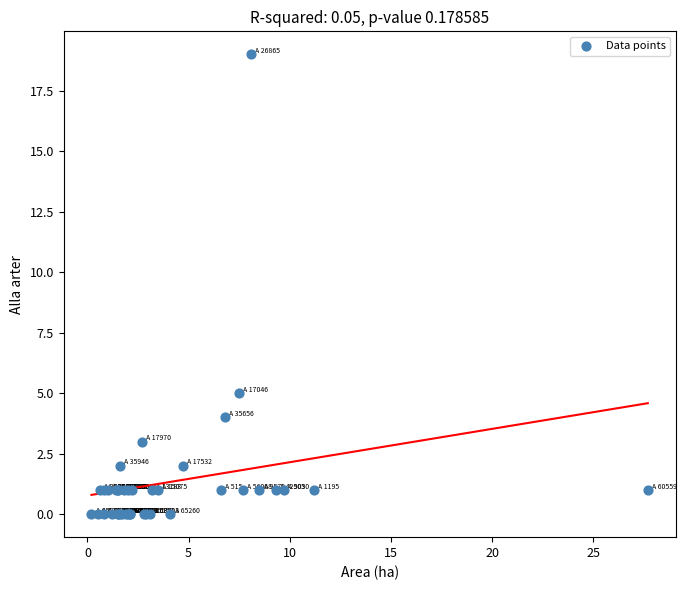

What Y value in the scatter plot is closest to 9?

5